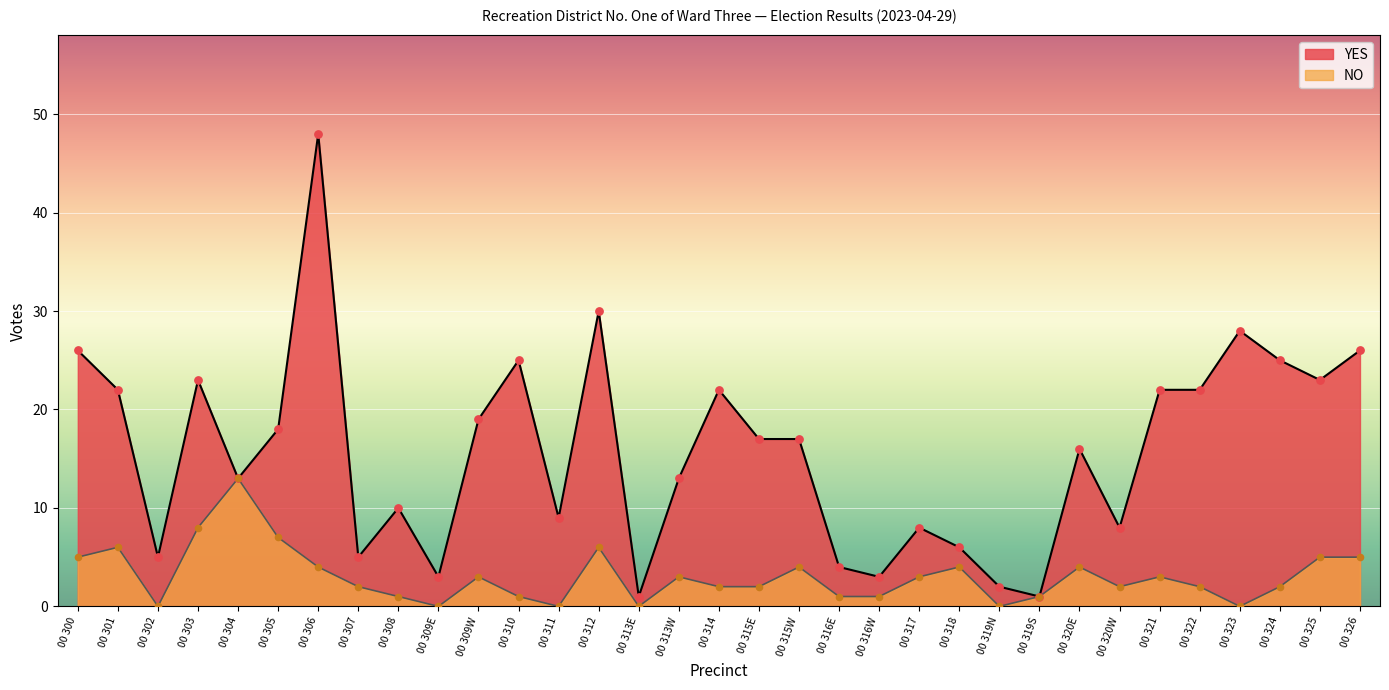

Is the value of YES at 00 319N greater than the value of NO at 00 303?

No